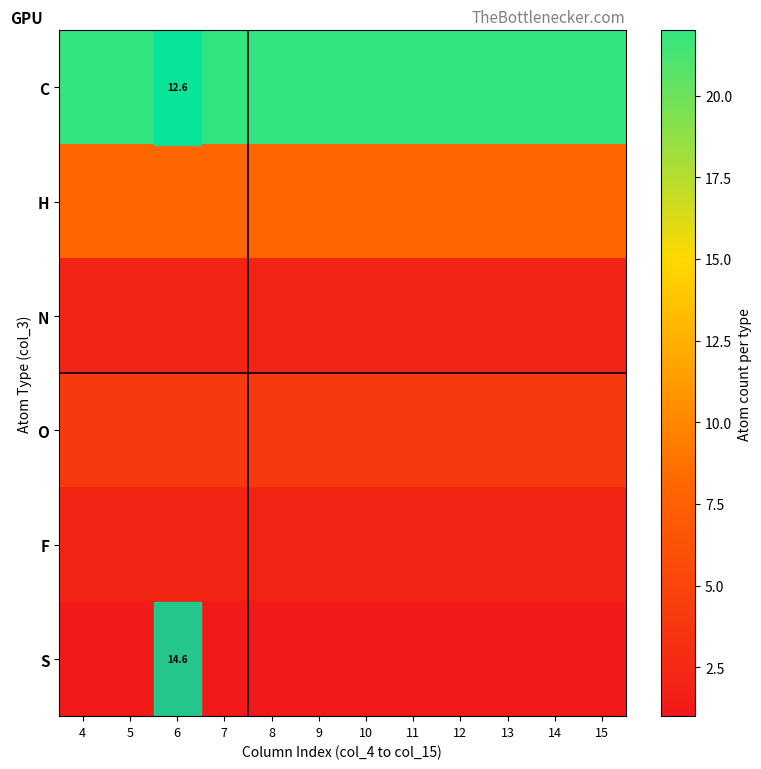

The S series shows 21.8 at 6. True or false?

False